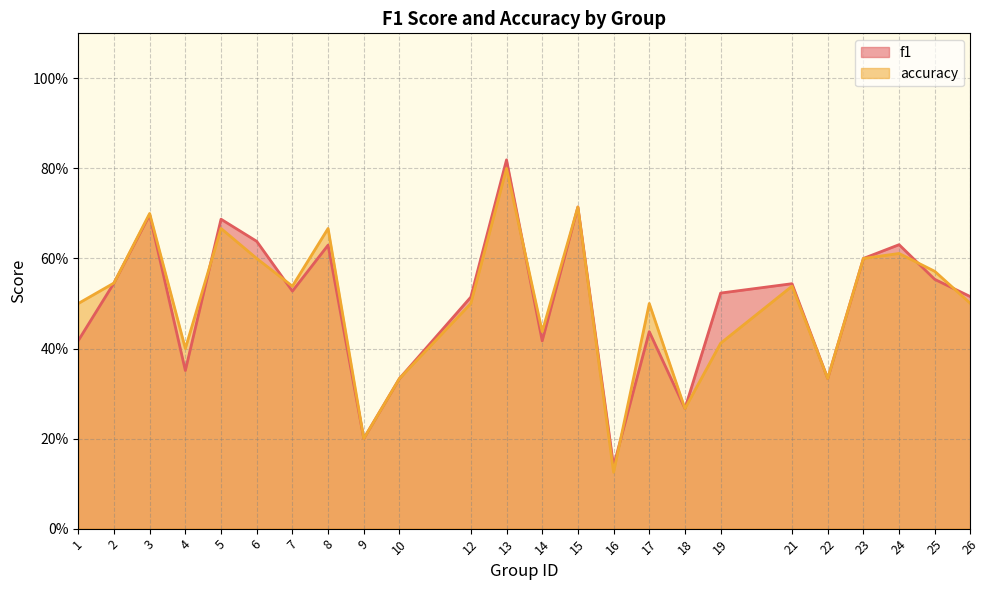

At which label does f1 reach its minimum?

16